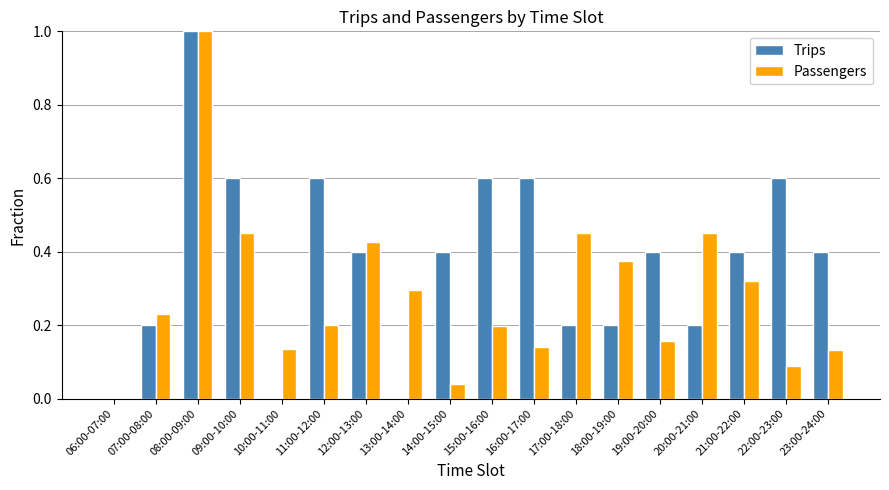

What are all the series names shown in the legend?

Trips, Passengers